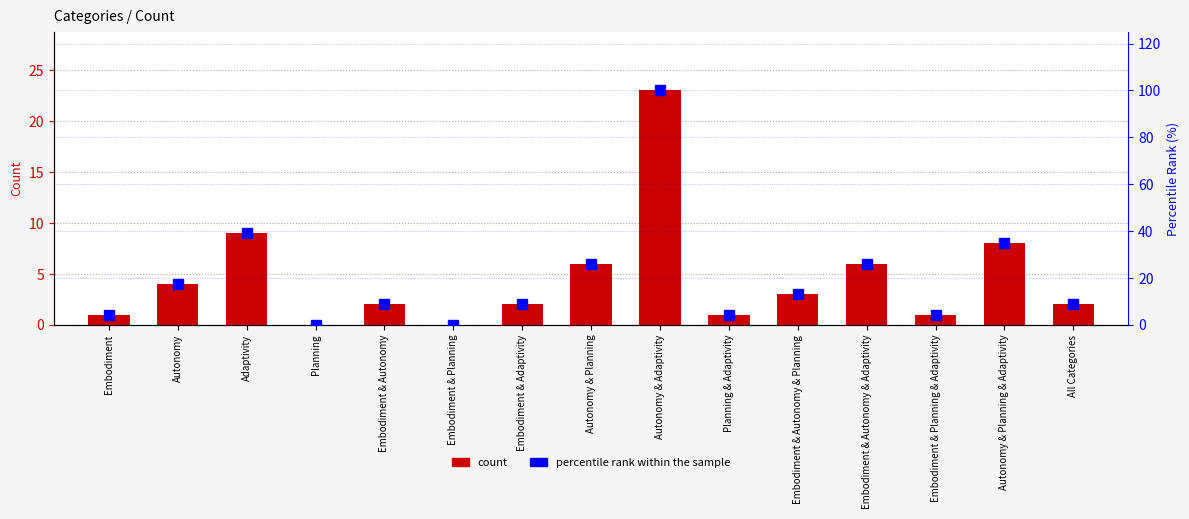

How many data points in percentile rank within the sample are above 8?

10